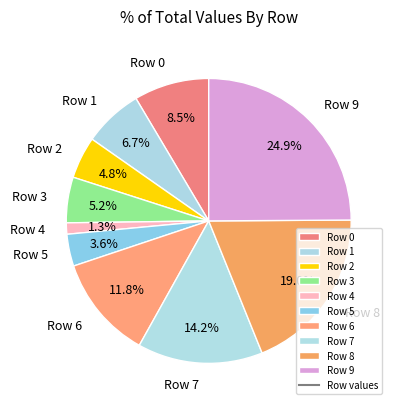

Is there any slice that represents more than half of the pie?

No